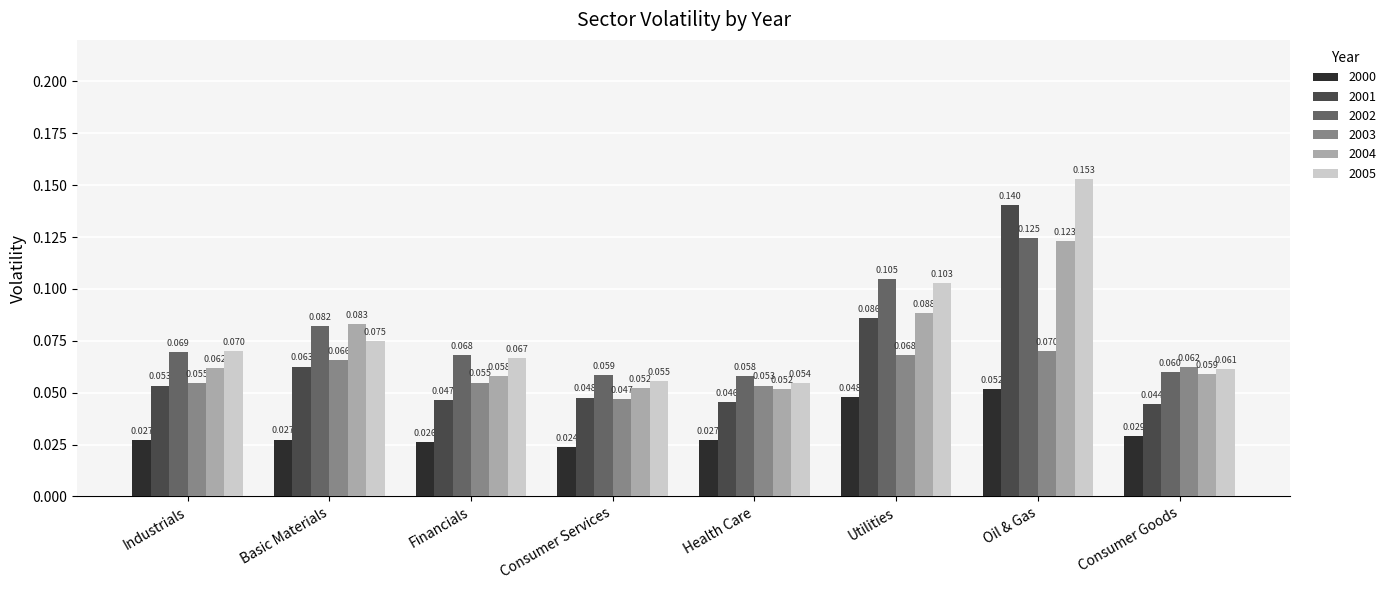

Which label corresponds to the smallest value in the chart?

Consumer Services